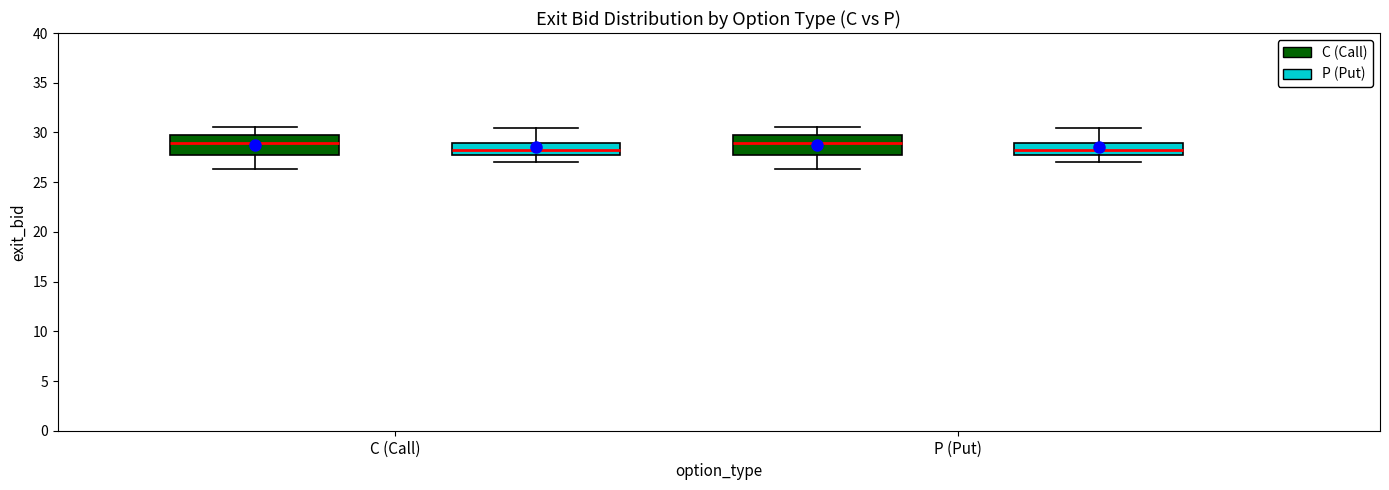

Reading left to right, transcribe this box plot: for each box, give where its median line is, the range the box spans, and where its two whiskers end, as read against the y-axis. The values are not printed on the chart, so give them approximately, as read against the axis.

C (Call) (C (Call)): median 29.0, box 27.5 to 29.5, whiskers 26.5 to 30.5
C (Call) (P (Put)): median 28.5, box 27.5 to 29.0, whiskers 27.0 to 30.5
P (Put) (C (Call)): median 29.0, box 27.5 to 29.5, whiskers 26.5 to 30.5
P (Put) (P (Put)): median 28.5, box 27.5 to 29.0, whiskers 27.0 to 30.5